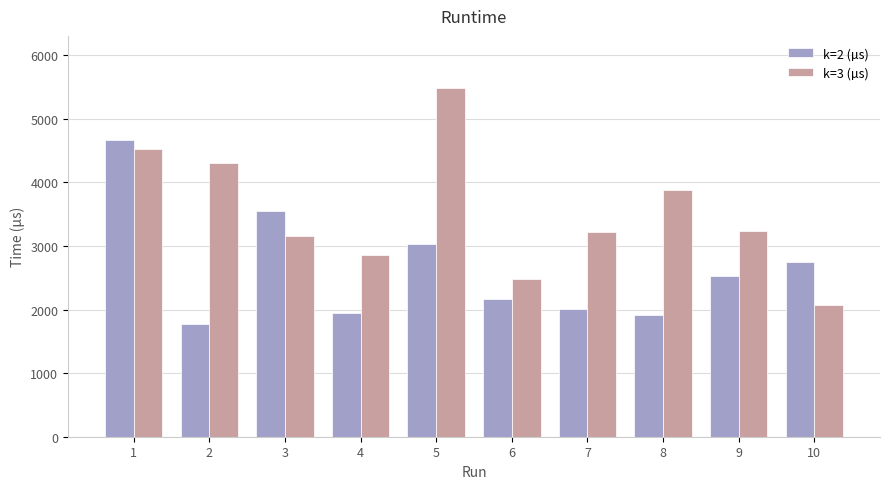

How many bars are there in each group?

2